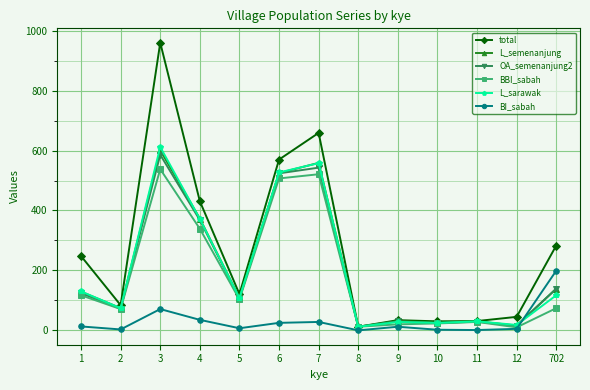

Which series has the widest spread of values?

total